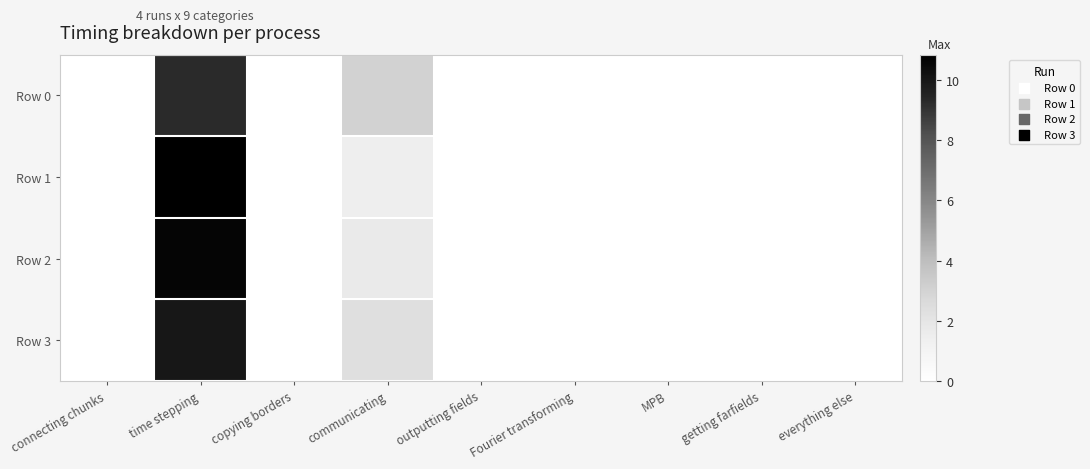

Which label corresponds to the largest value in the chart?

time stepping